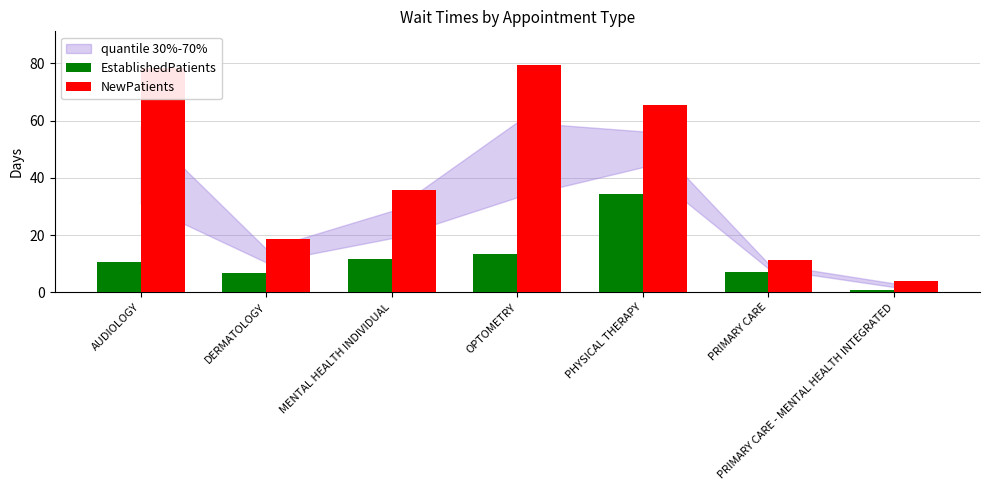

At which label does EstablishedPatients first exceed 10?

AUDIOLOGY